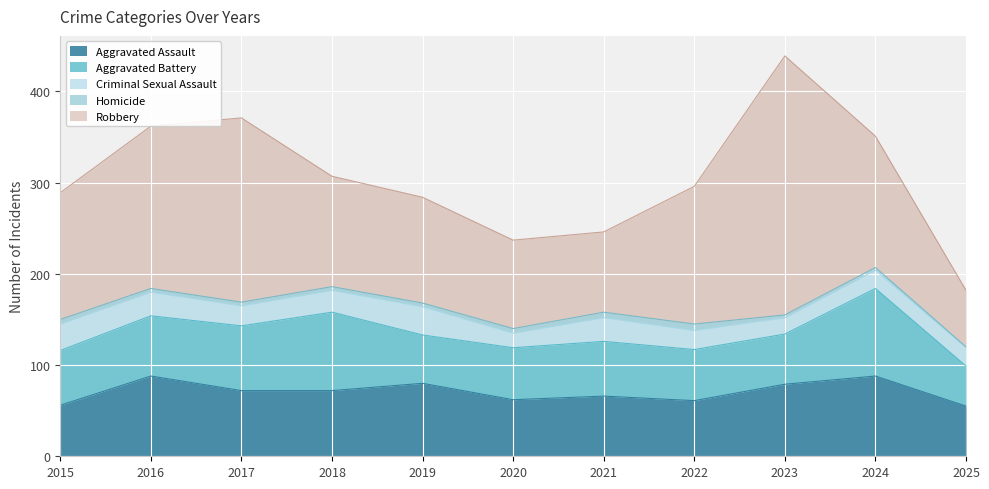

Reading right to left, extract all data points from this chart.

Aggravated Assault: 55	88	79	61	66	62	80	72	72	88	56
Aggravated Battery: 44	96	55	56	60	57	53	86	71	66	60
Criminal Sexual Assault: 20	20	18	21	26	16	31	24	22	26	29
Homicide: 1	3	3	7	6	5	4	4	4	4	5
Robbery: 62	144	284	151	88	97	116	121	202	178	139